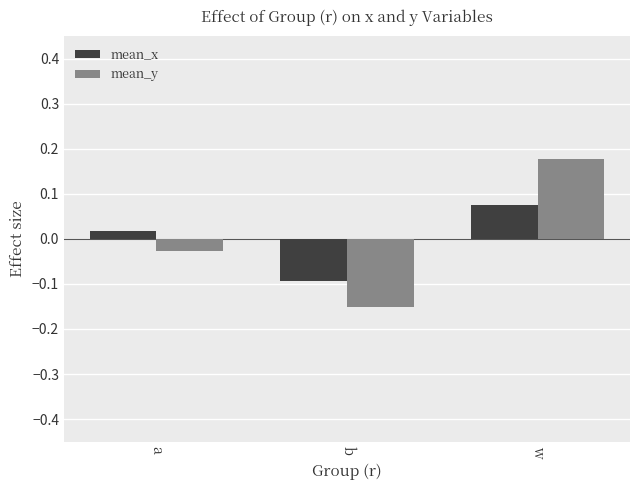

Which category has the lowest value across all series?

b